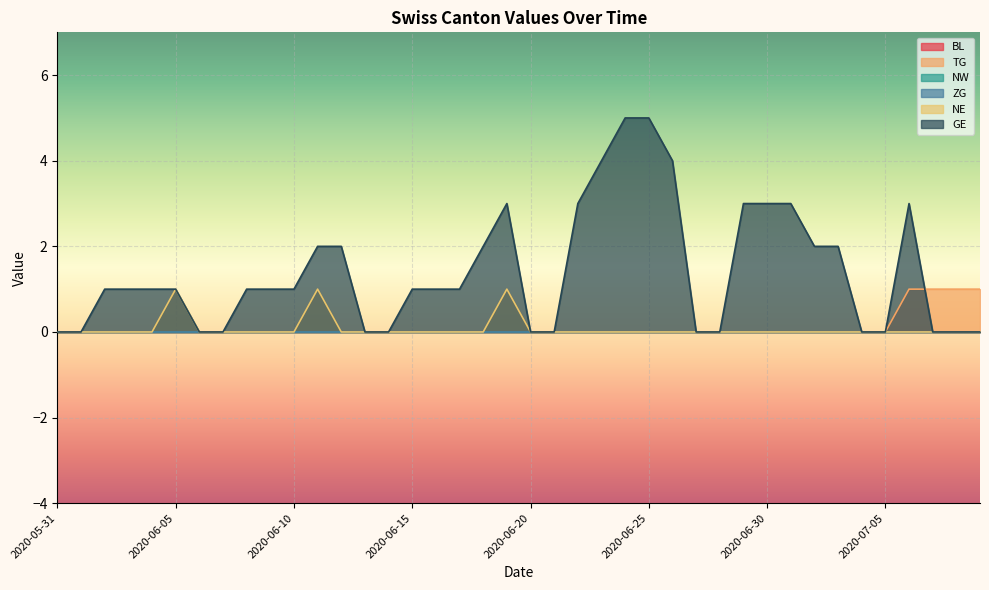

Reading left to right, transcribe all the data shown in this chart.

TG: 2020-05-31=0	2020-06-01=0	2020-06-02=0	2020-06-03=0	2020-06-04=0	2020-06-05=0	2020-06-06=0	2020-06-07=0	2020-06-08=0	2020-06-09=0	2020-06-10=0	2020-06-11=0	2020-06-12=0	2020-06-13=0	2020-06-14=0	2020-06-15=0	2020-06-16=0	2020-06-17=0	2020-06-18=0	2020-06-19=0	2020-06-20=0	2020-06-21=0	2020-06-22=0	2020-06-23=0	2020-06-24=0	2020-06-25=0	2020-06-26=0	2020-06-27=0	2020-06-28=0	2020-06-29=0	2020-06-30=0	2020-07-01=0	2020-07-02=0	2020-07-03=0	2020-07-04=0	2020-07-05=0	2020-07-06=1	2020-07-07=1	2020-07-08=1	2020-07-09=1
NE: 2020-05-31=0	2020-06-01=0	2020-06-02=0	2020-06-03=0	2020-06-04=0	2020-06-05=1	2020-06-06=0	2020-06-07=0	2020-06-08=0	2020-06-09=0	2020-06-10=0	2020-06-11=1	2020-06-12=0	2020-06-13=0	2020-06-14=0	2020-06-15=0	2020-06-16=0	2020-06-17=0	2020-06-18=0	2020-06-19=1	2020-06-20=0	2020-06-21=0	2020-06-22=0	2020-06-23=0	2020-06-24=0	2020-06-25=0	2020-06-26=0	2020-06-27=0	2020-06-28=0	2020-06-29=0	2020-06-30=0	2020-07-01=0	2020-07-02=0	2020-07-03=0	2020-07-04=0	2020-07-05=0	2020-07-06=0	2020-07-07=0	2020-07-08=0	2020-07-09=0
GE: 2020-05-31=0	2020-06-01=0	2020-06-02=1	2020-06-03=1	2020-06-04=1	2020-06-05=1	2020-06-06=0	2020-06-07=0	2020-06-08=1	2020-06-09=1	2020-06-10=1	2020-06-11=2	2020-06-12=2	2020-06-13=0	2020-06-14=0	2020-06-15=1	2020-06-16=1	2020-06-17=1	2020-06-18=2	2020-06-19=3	2020-06-20=0	2020-06-21=0	2020-06-22=3	2020-06-23=4	2020-06-24=5	2020-06-25=5	2020-06-26=4	2020-06-27=0	2020-06-28=0	2020-06-29=3	2020-06-30=3	2020-07-01=3	2020-07-02=2	2020-07-03=2	2020-07-04=0	2020-07-05=0	2020-07-06=3	2020-07-07=0	2020-07-08=0	2020-07-09=0